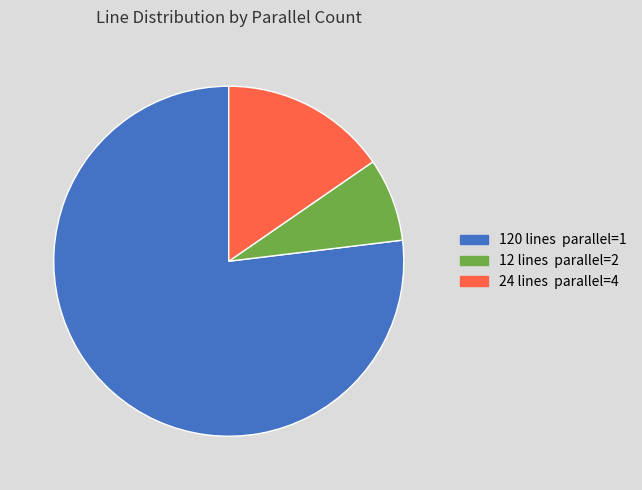

Is there any slice that represents more than half of the pie?

Yes